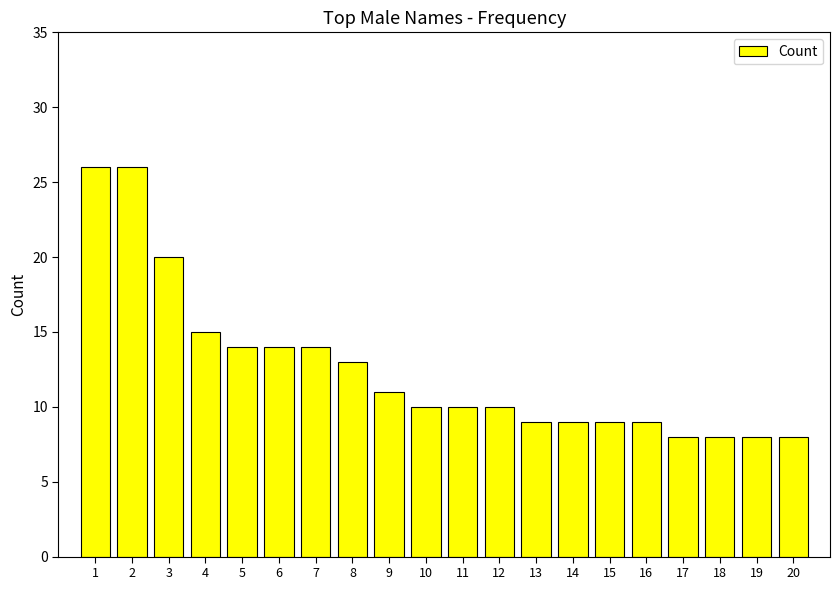

Which has a higher value, 13 or 3?

3